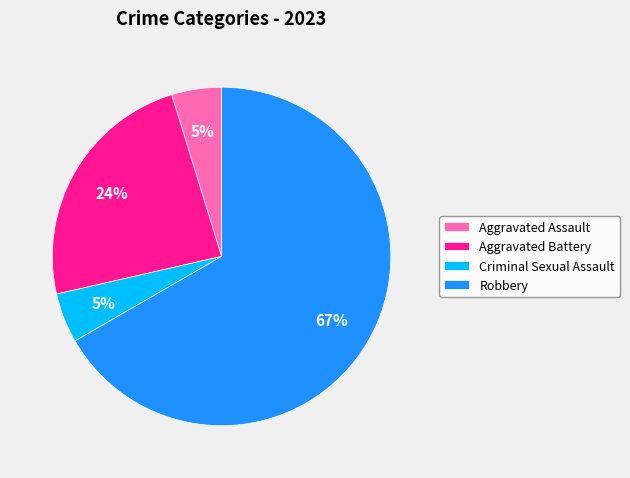

To the nearest percent, what percentage of the pie is Aggravated Assault?

5%